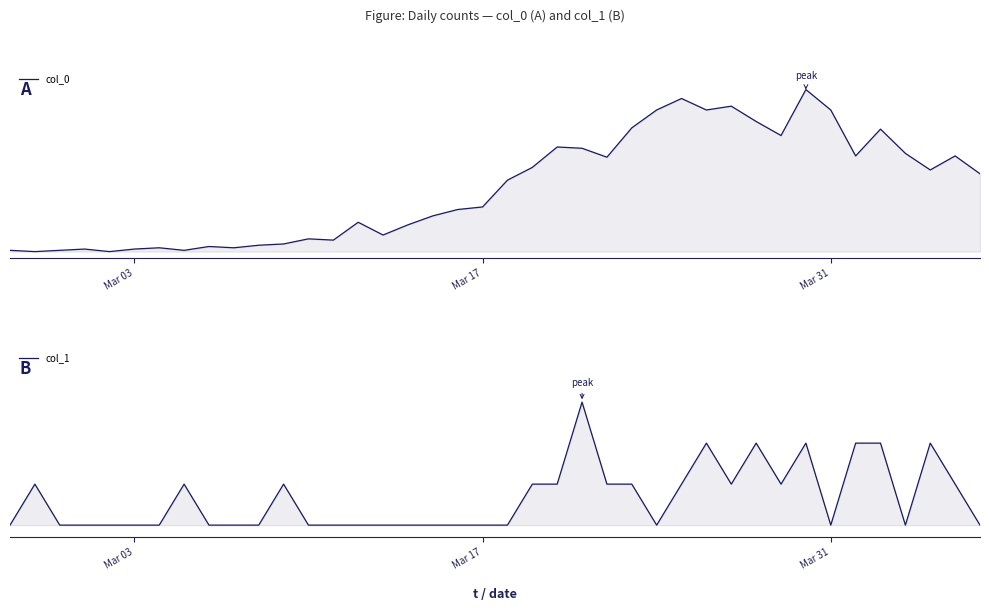

At how many categories does at least one series exceed 120?

1